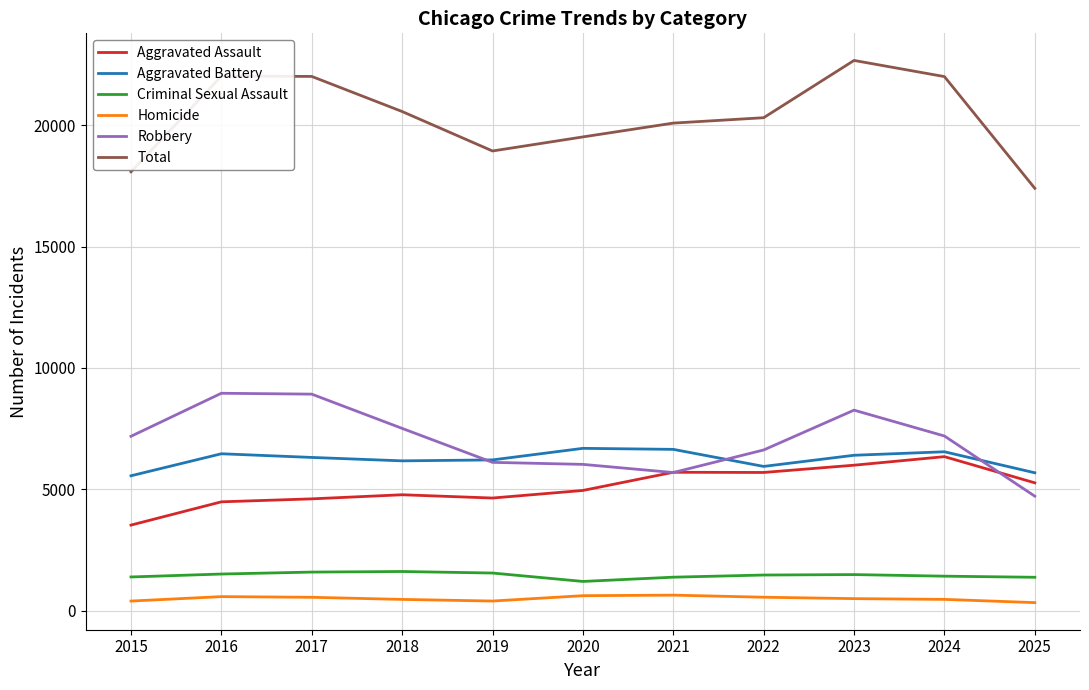

What is the total value across all series at 2024?

43996